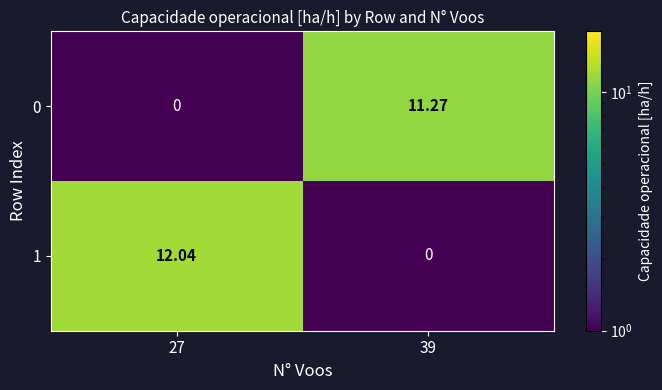

What is the total value across all series at 27?

12.0